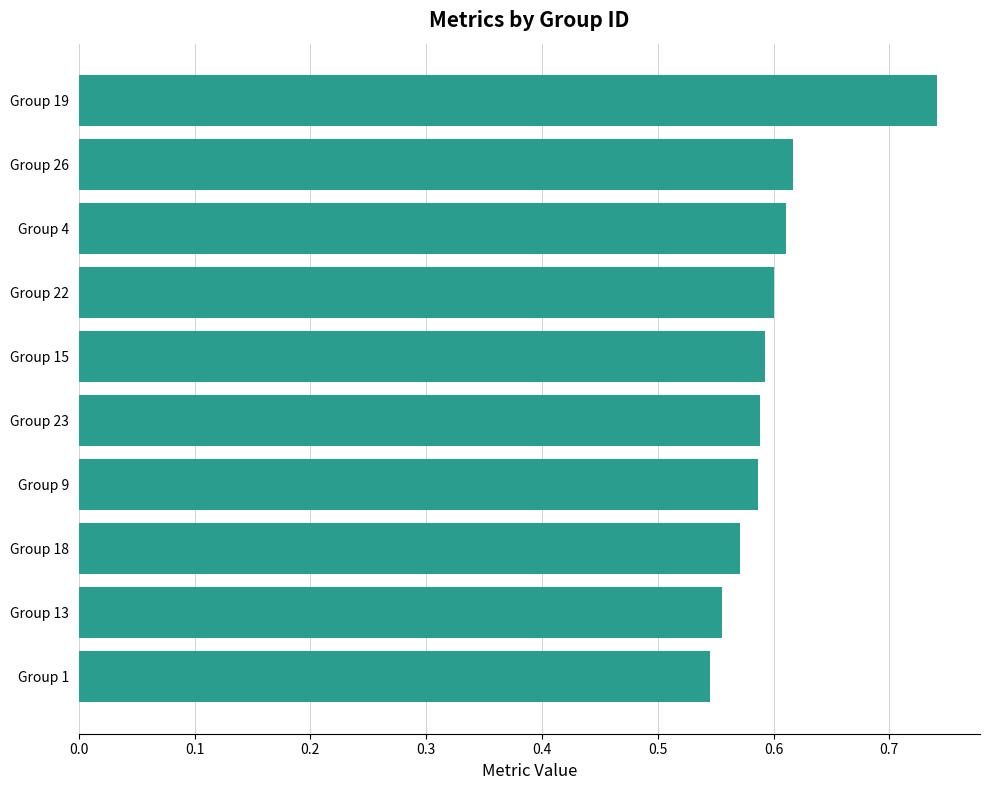

True or false: the data shows 0.6 at Group 18.

True